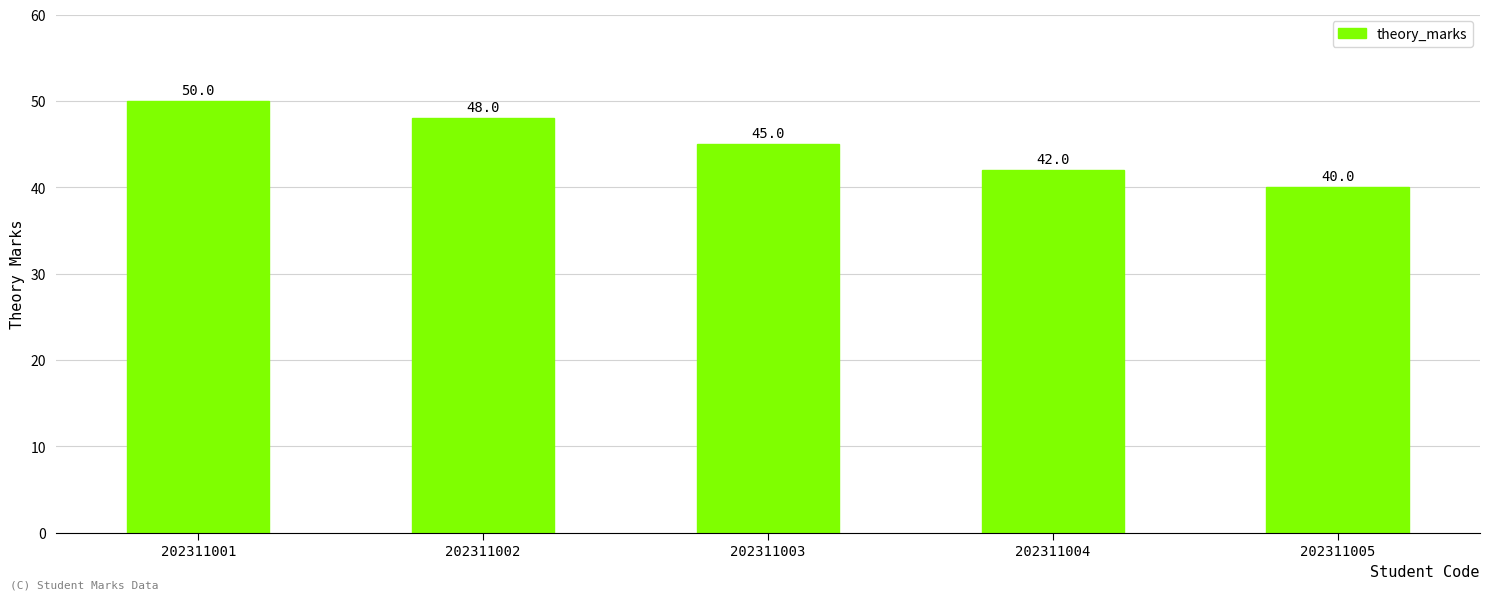

What is the value of the 2nd bar from the left?

48